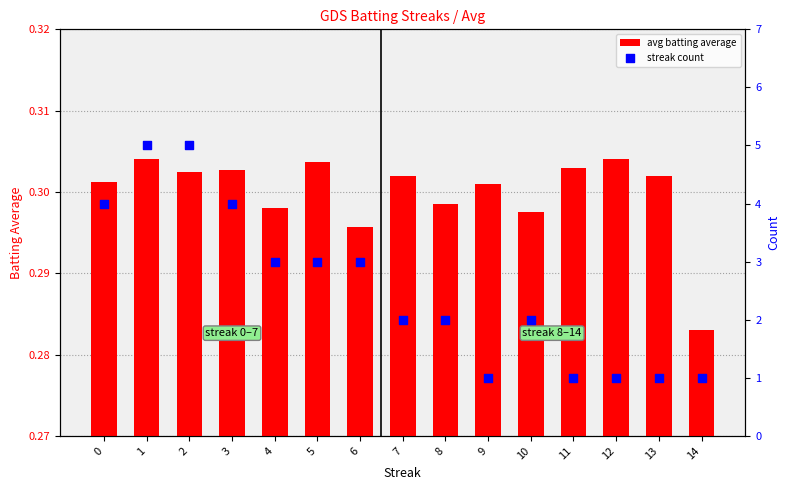

Which series contains the lowest Y value?

avg batting average